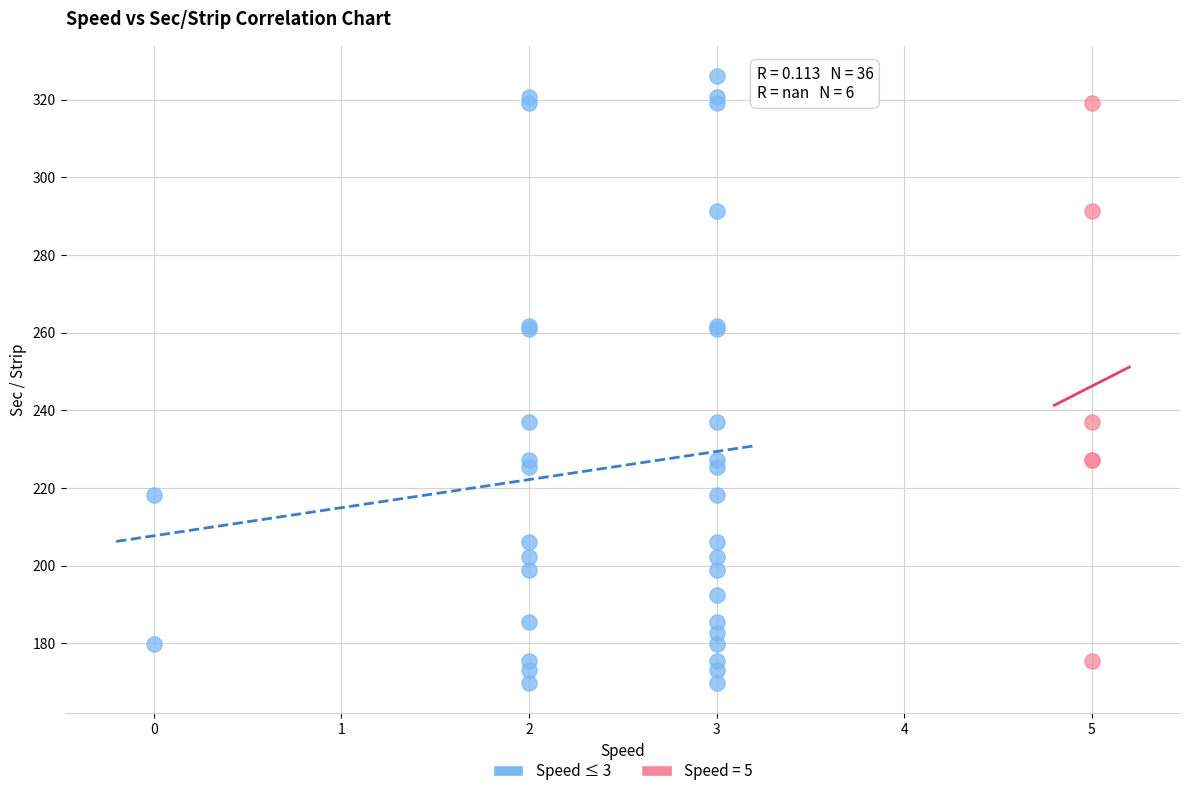

Which series has the widest spread of Y values?

Speed ≤ 3